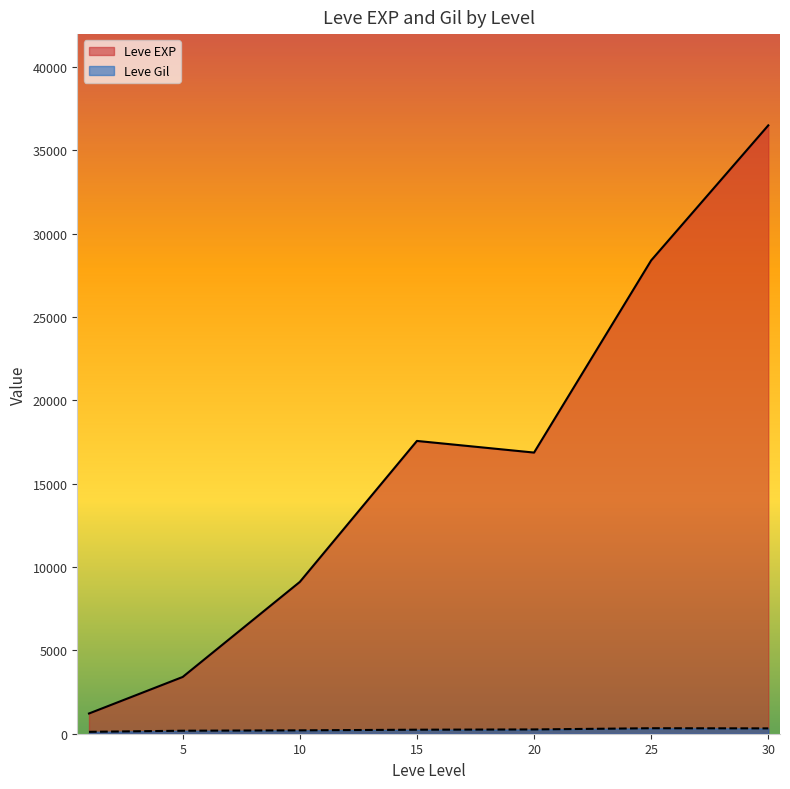

Which series has the largest total across all categories?

Leve EXP